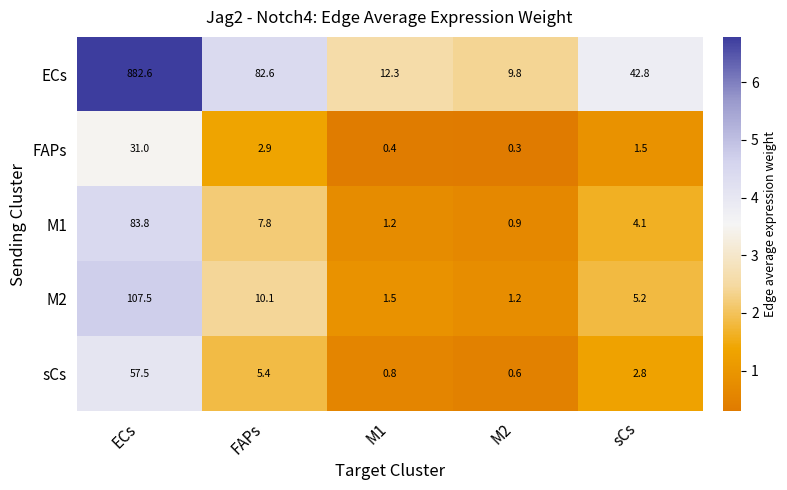

What is the spread (max minus min) of values at ECs?

851.6